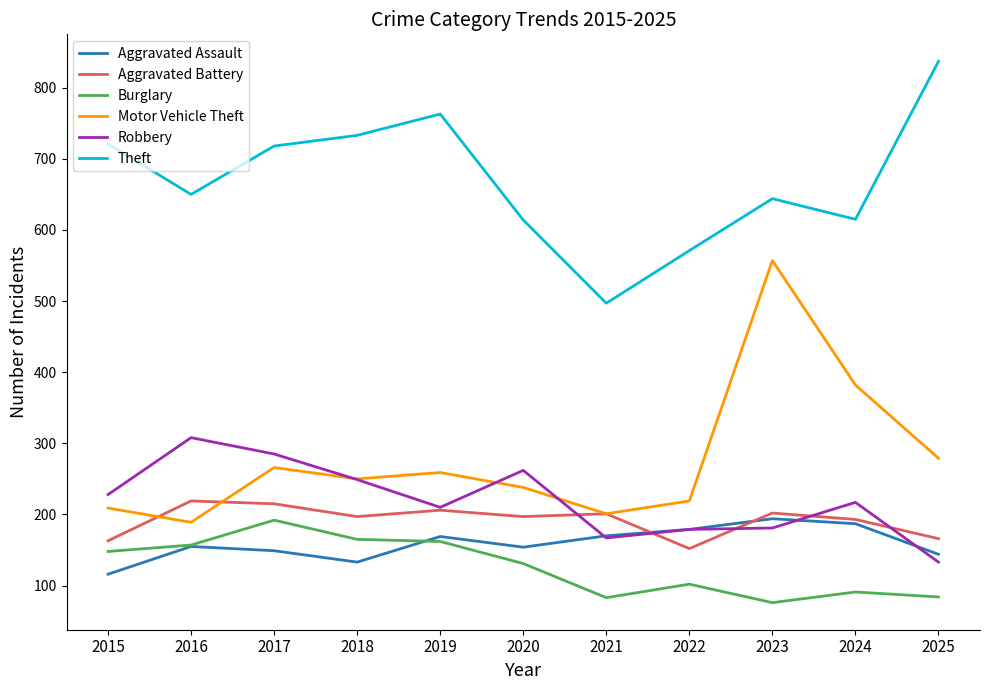

Which series has the largest range (max minus min)?

Motor Vehicle Theft